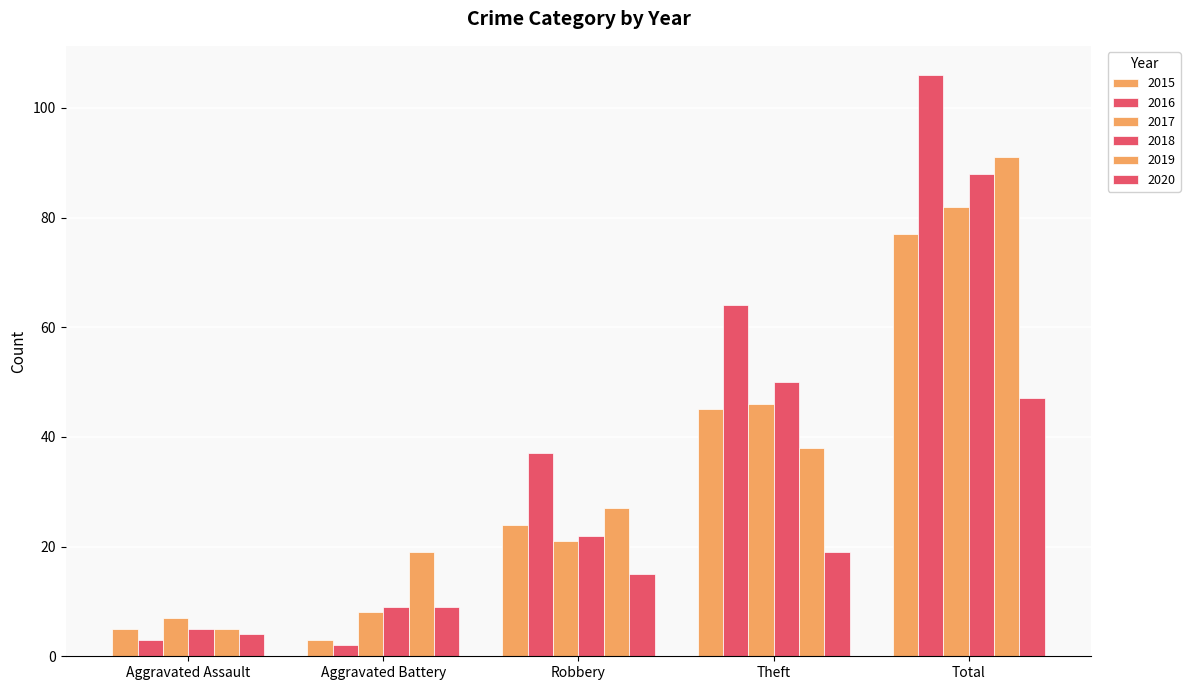

Which has a higher value, Total or Theft?

Total